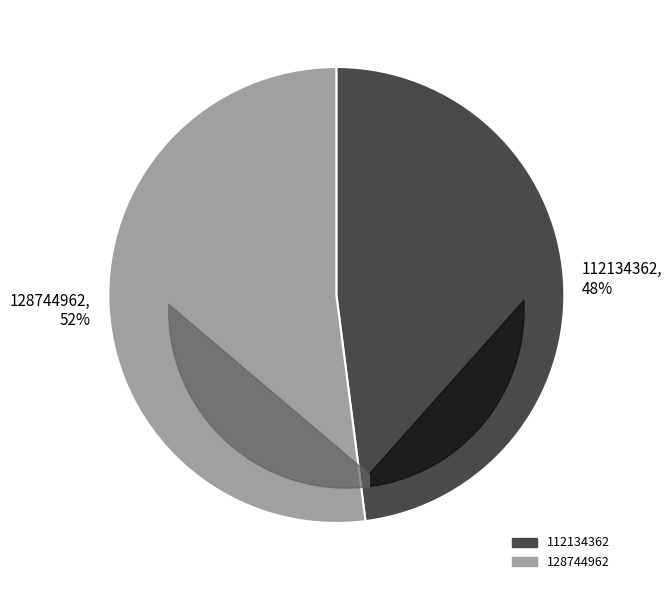

To the nearest percent, what portion does 128744962 represent?

52%